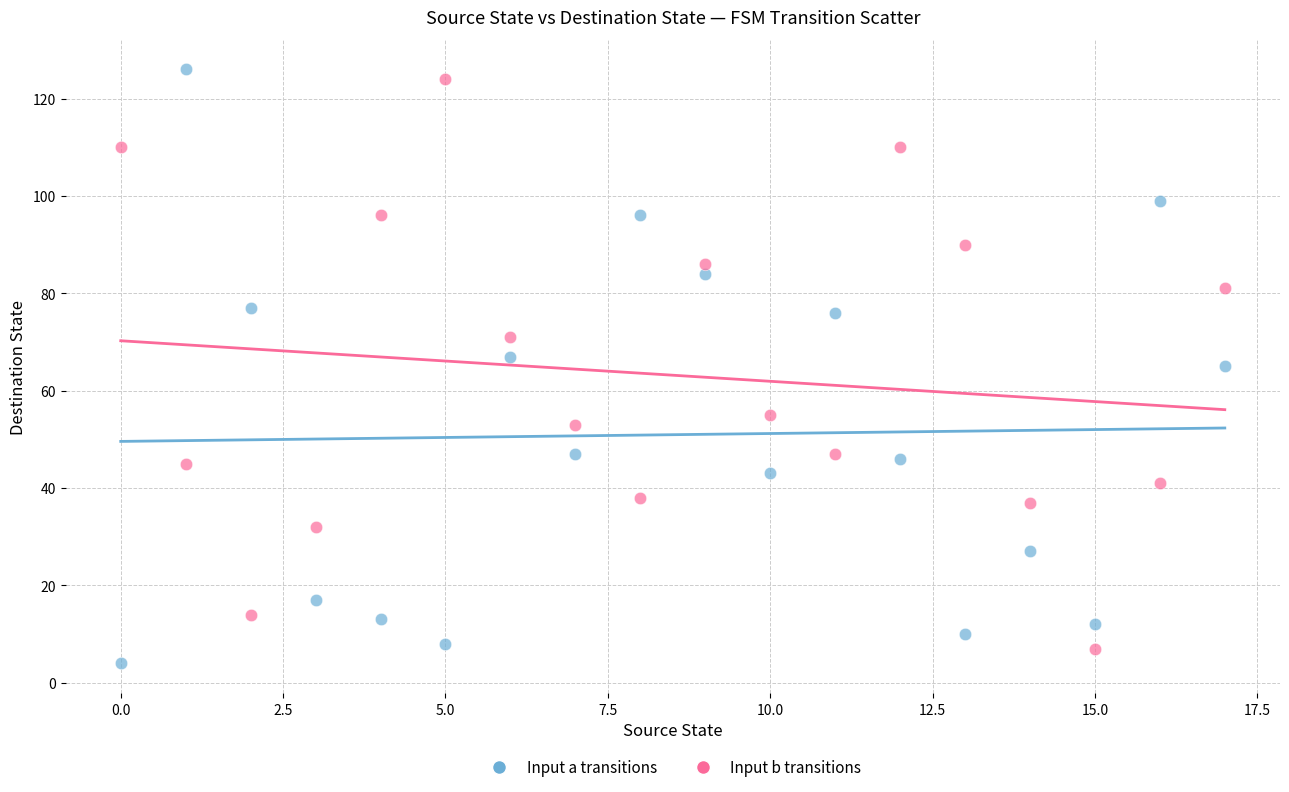

Which series reaches the maximum Y coordinate?

Input a transitions